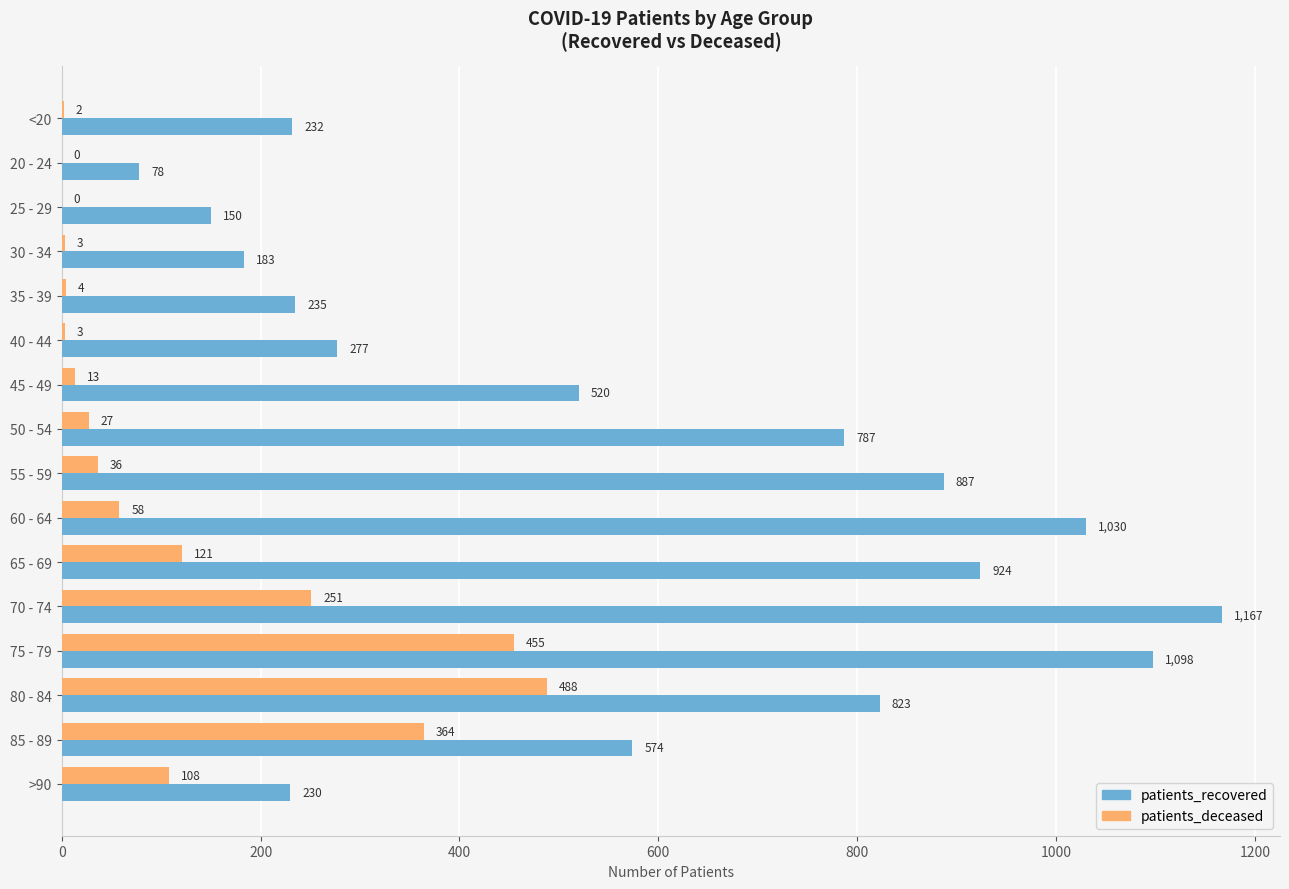

What are all the series names shown in the legend?

patients_recovered, patients_deceased